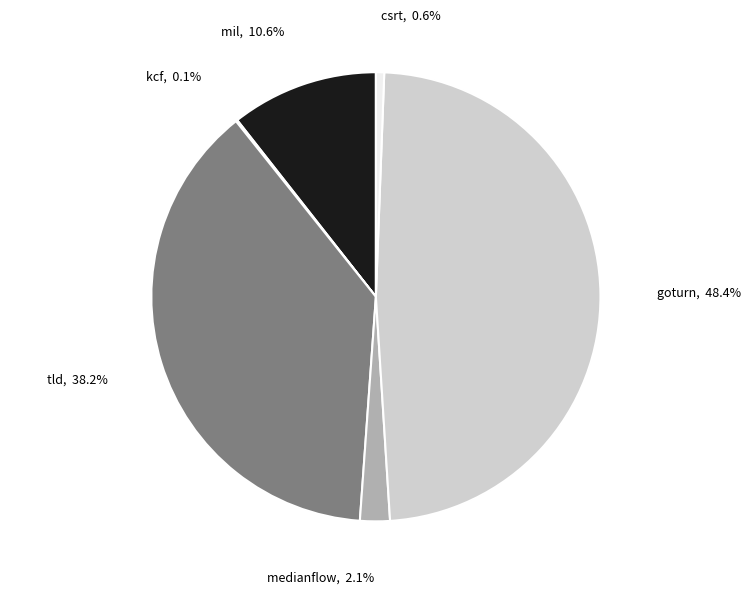

Combined, do medianflow and goturn account for over 50%?

Yes